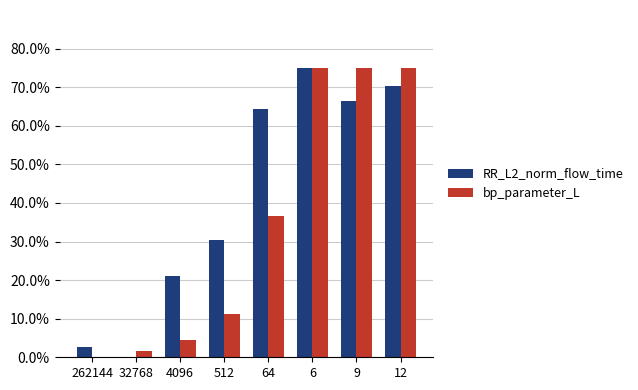

The value of RR_L2_norm_flow_time at 9 is 66.4. True or false?

True